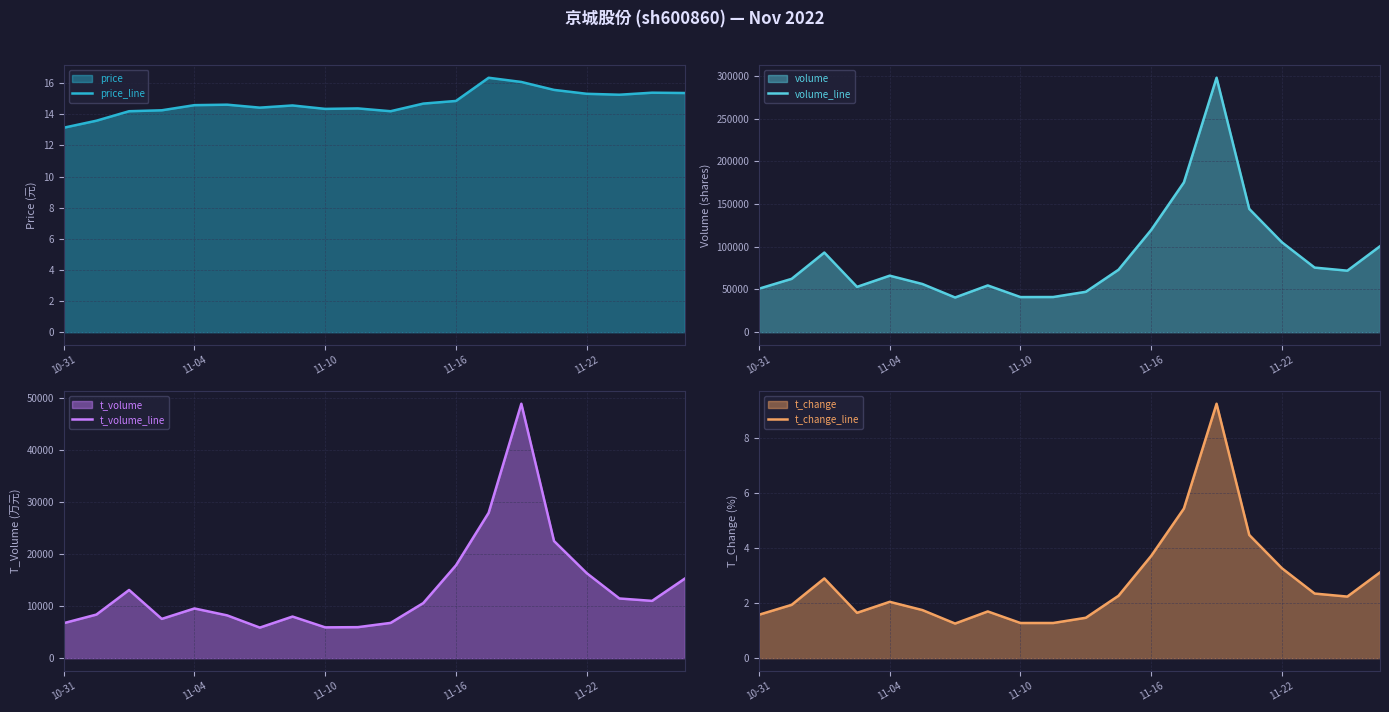

True or false: price_line and t_volume_line intersect in this chart.

False